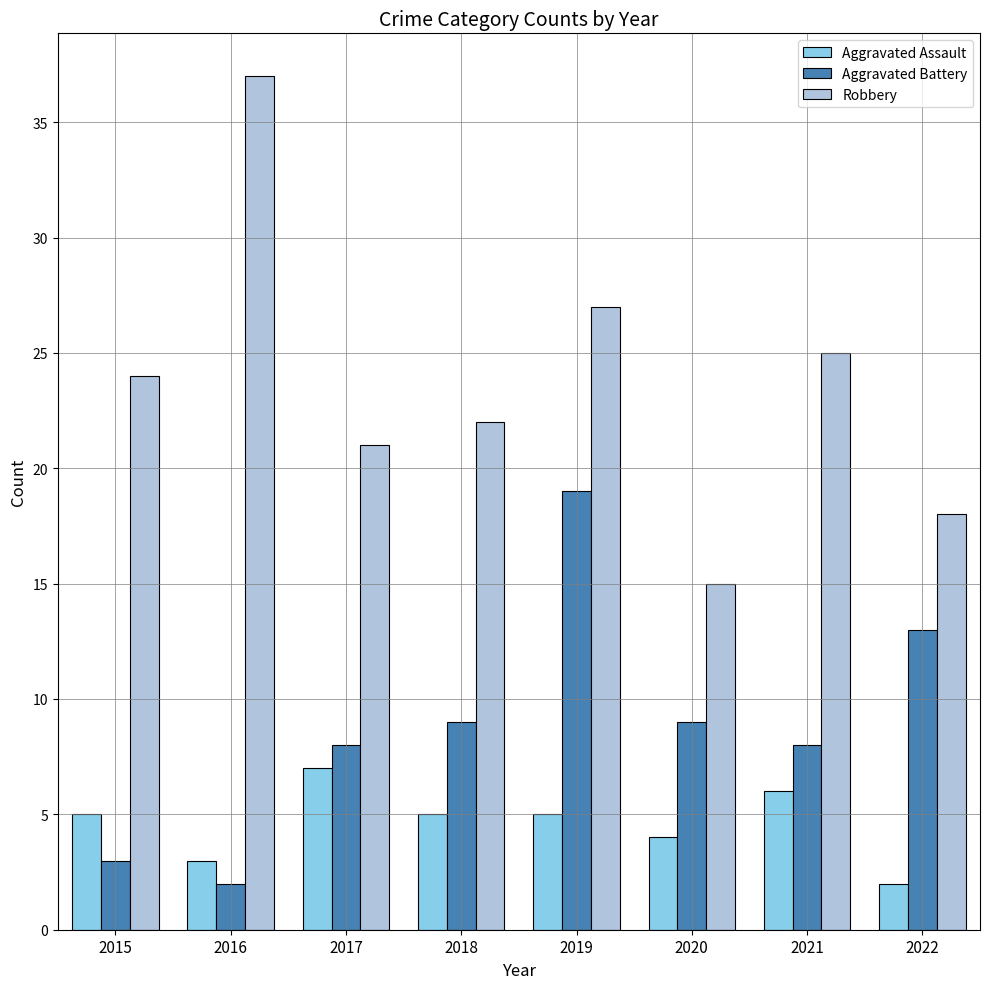

What is the difference between the maximum and second lowest values in the Robbery series?

19